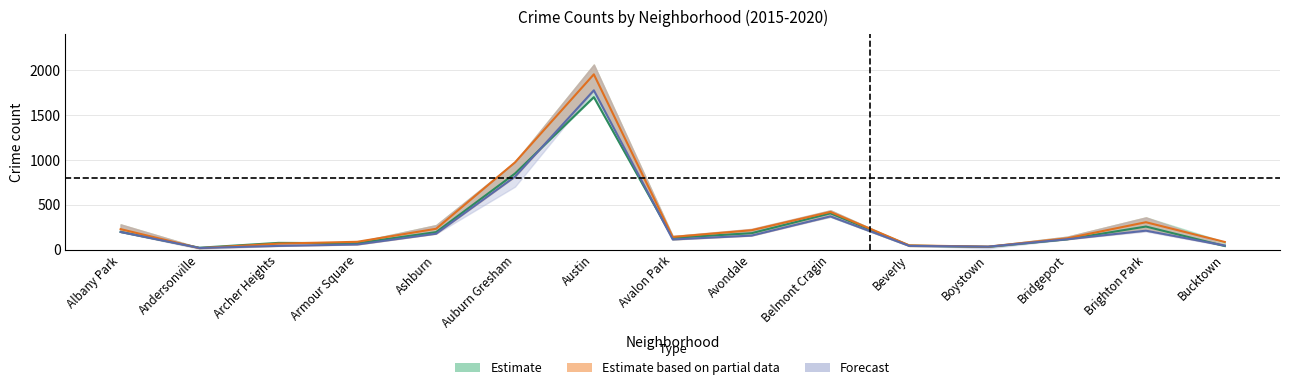

Where do 2015 and 2017 first cross each other?

Auburn Gresham and Austin